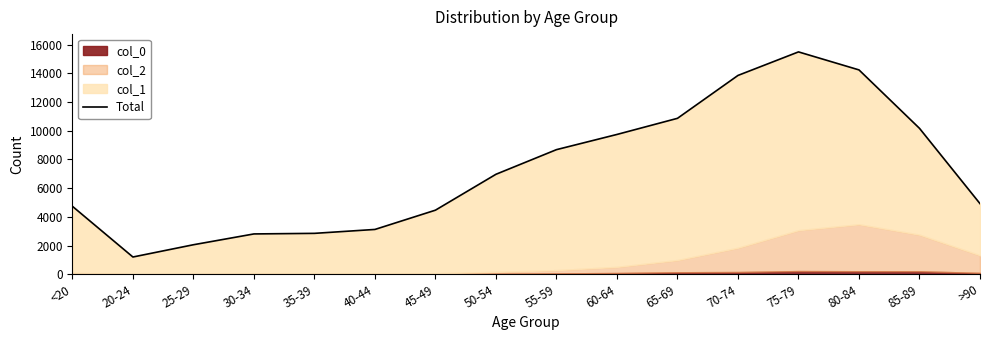

What is the difference between the values at 50-54 and 45-49?

2502